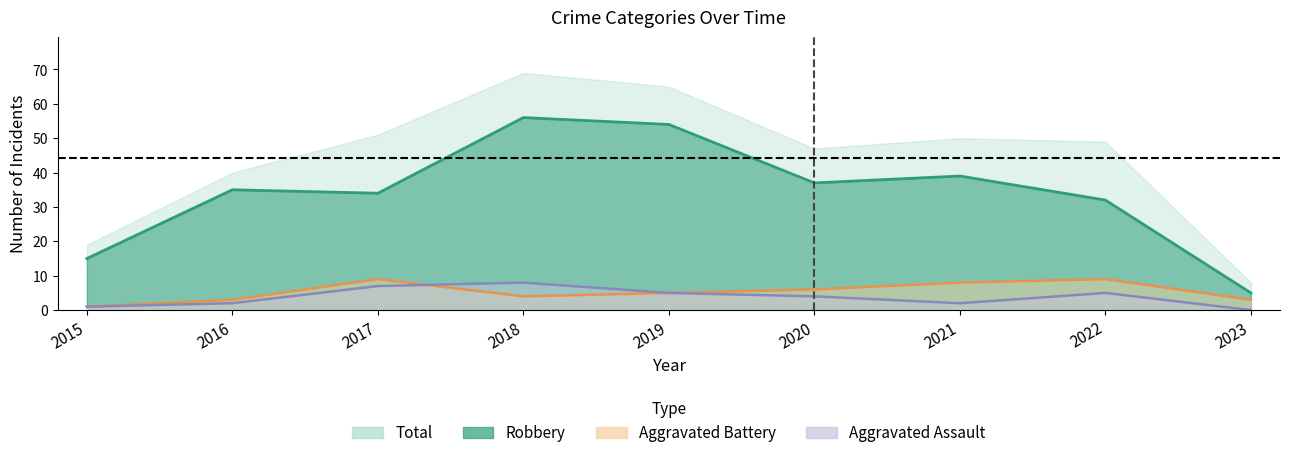

What is the total value across all series at 2023?

8